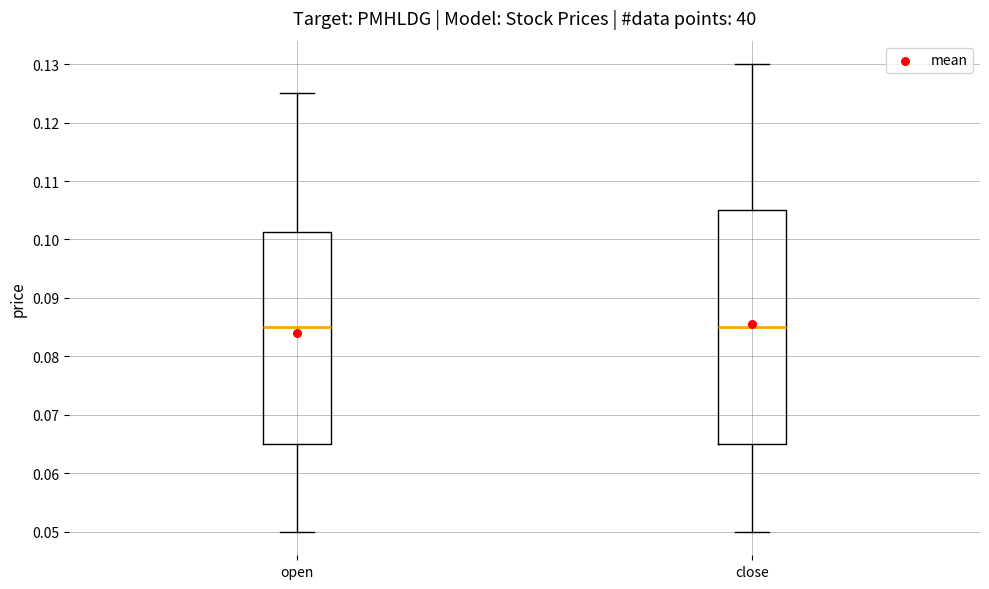

Reading left to right, read every box against the y-axis: the position of its median line, the range the box covers, and the ends of its whiskers. The values are not printed on the chart, so give them approximately, as read against the axis.

open: median 0.085, box 0.065 to 0.101, whiskers 0.050 to 0.125
close: median 0.085, box 0.065 to 0.105, whiskers 0.050 to 0.130